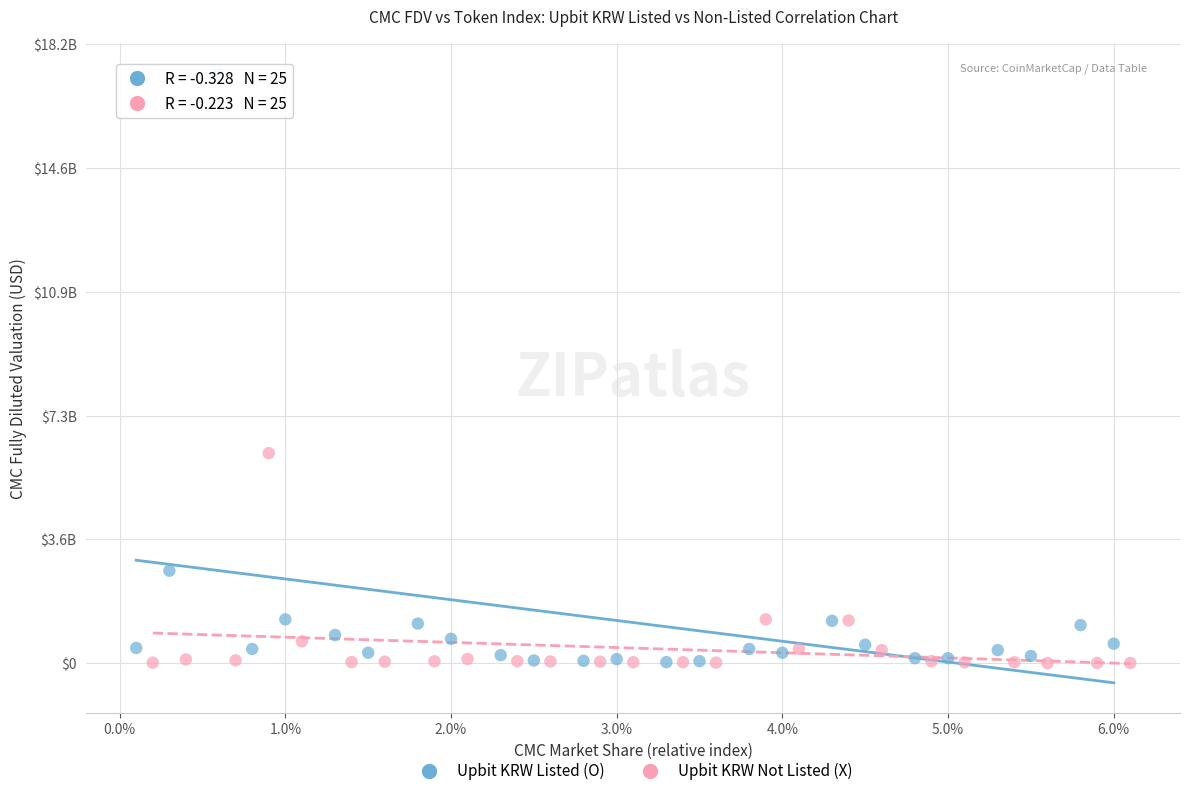

Which series has the largest Y range (max minus min)?

Upbit KRW Listed (O)